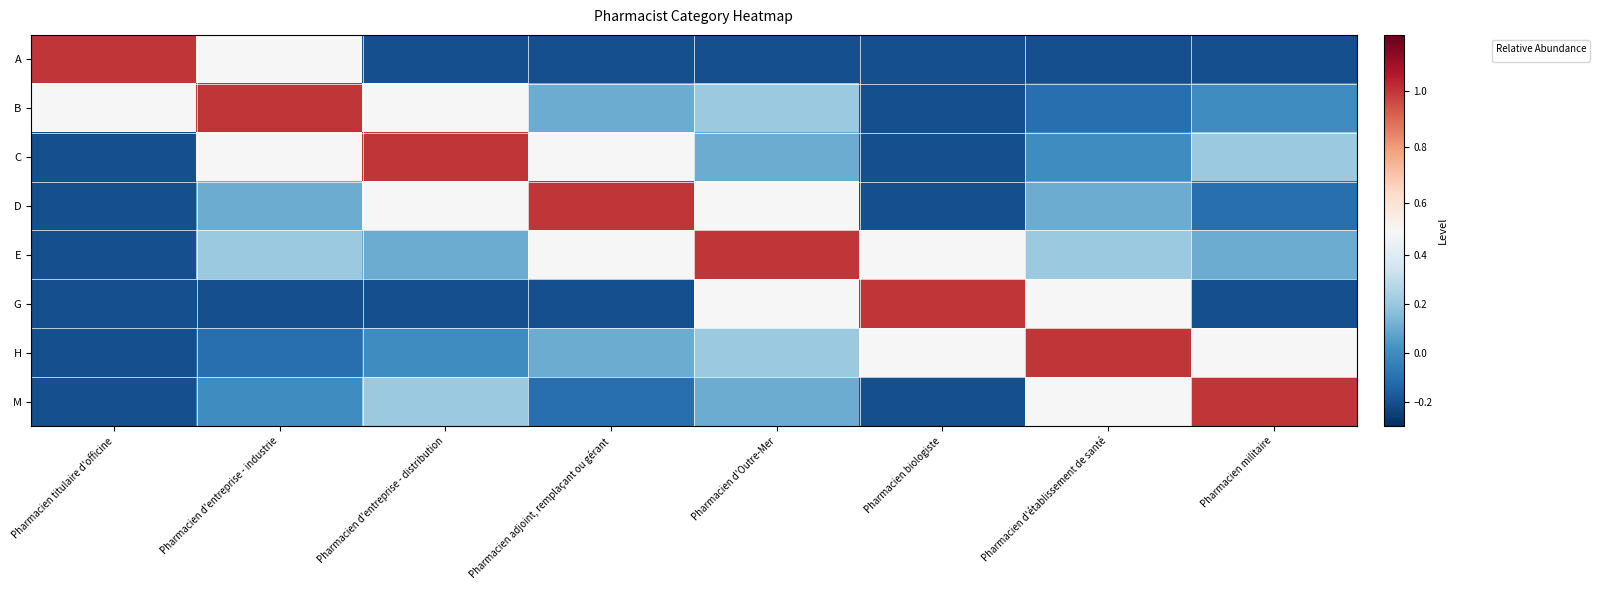

Reading left to right, what are all the values shown in this chart?

A: Pharmacien titulaire d'officine=1.0	Pharmacien d'entreprise - industrie=0.5	Pharmacien d'entreprise - distribution=-0.2	Pharmacien adjoint, remplaçant ou gérant=-0.2	Pharmacien d'Outre-Mer=-0.2	Pharmacien biologiste=-0.2	Pharmacien d'établissement de santé=-0.2	Pharmacien militaire=-0.2
B: Pharmacien titulaire d'officine=0.5	Pharmacien d'entreprise - industrie=1.0	Pharmacien d'entreprise - distribution=0.5	Pharmacien adjoint, remplaçant ou gérant=0.1	Pharmacien d'Outre-Mer=0.2	Pharmacien biologiste=-0.2	Pharmacien d'établissement de santé=-0.1	Pharmacien militaire=0.0
C: Pharmacien titulaire d'officine=-0.2	Pharmacien d'entreprise - industrie=0.5	Pharmacien d'entreprise - distribution=1.0	Pharmacien adjoint, remplaçant ou gérant=0.5	Pharmacien d'Outre-Mer=0.1	Pharmacien biologiste=-0.2	Pharmacien d'établissement de santé=0.0	Pharmacien militaire=0.2
D: Pharmacien titulaire d'officine=-0.2	Pharmacien d'entreprise - industrie=0.1	Pharmacien d'entreprise - distribution=0.5	Pharmacien adjoint, remplaçant ou gérant=1.0	Pharmacien d'Outre-Mer=0.5	Pharmacien biologiste=-0.2	Pharmacien d'établissement de santé=0.1	Pharmacien militaire=-0.1
E: Pharmacien titulaire d'officine=-0.2	Pharmacien d'entreprise - industrie=0.2	Pharmacien d'entreprise - distribution=0.1	Pharmacien adjoint, remplaçant ou gérant=0.5	Pharmacien d'Outre-Mer=1.0	Pharmacien biologiste=0.5	Pharmacien d'établissement de santé=0.2	Pharmacien militaire=0.1
G: Pharmacien titulaire d'officine=-0.2	Pharmacien d'entreprise - industrie=-0.2	Pharmacien d'entreprise - distribution=-0.2	Pharmacien adjoint, remplaçant ou gérant=-0.2	Pharmacien d'Outre-Mer=0.5	Pharmacien biologiste=1.0	Pharmacien d'établissement de santé=0.5	Pharmacien militaire=-0.2
H: Pharmacien titulaire d'officine=-0.2	Pharmacien d'entreprise - industrie=-0.1	Pharmacien d'entreprise - distribution=0.0	Pharmacien adjoint, remplaçant ou gérant=0.1	Pharmacien d'Outre-Mer=0.2	Pharmacien biologiste=0.5	Pharmacien d'établissement de santé=1.0	Pharmacien militaire=0.5
M: Pharmacien titulaire d'officine=-0.2	Pharmacien d'entreprise - industrie=0.0	Pharmacien d'entreprise - distribution=0.2	Pharmacien adjoint, remplaçant ou gérant=-0.1	Pharmacien d'Outre-Mer=0.1	Pharmacien biologiste=-0.2	Pharmacien d'établissement de santé=0.5	Pharmacien militaire=1.0